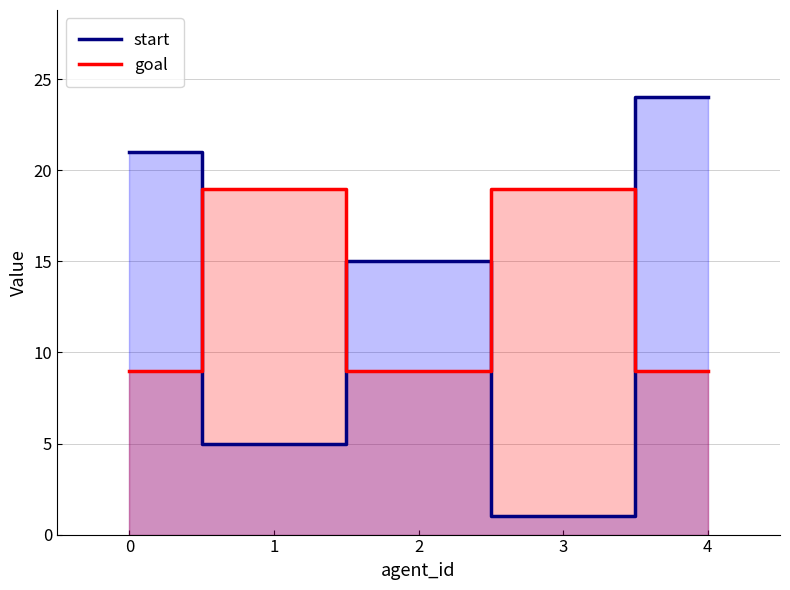

List the series in order of their peak value, lowest first.

goal, start